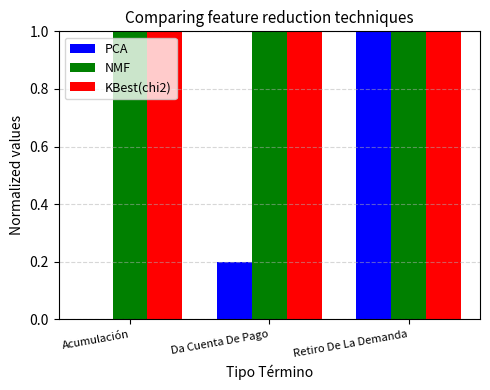

What is the greatest value displayed?

1.0